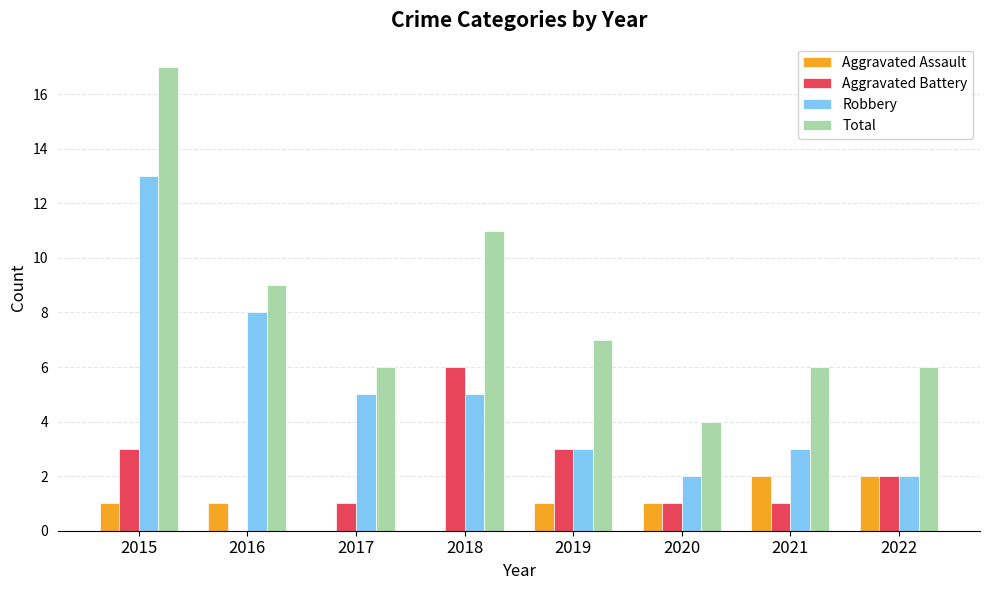

Reading left to right, transcribe all the data shown in this chart.

Aggravated Assault: 2015=1	2016=1	2017=0	2018=0	2019=1	2020=1	2021=2	2022=2
Aggravated Battery: 2015=3	2016=0	2017=1	2018=6	2019=3	2020=1	2021=1	2022=2
Robbery: 2015=13	2016=8	2017=5	2018=5	2019=3	2020=2	2021=3	2022=2
Total: 2015=17	2016=9	2017=6	2018=11	2019=7	2020=4	2021=6	2022=6